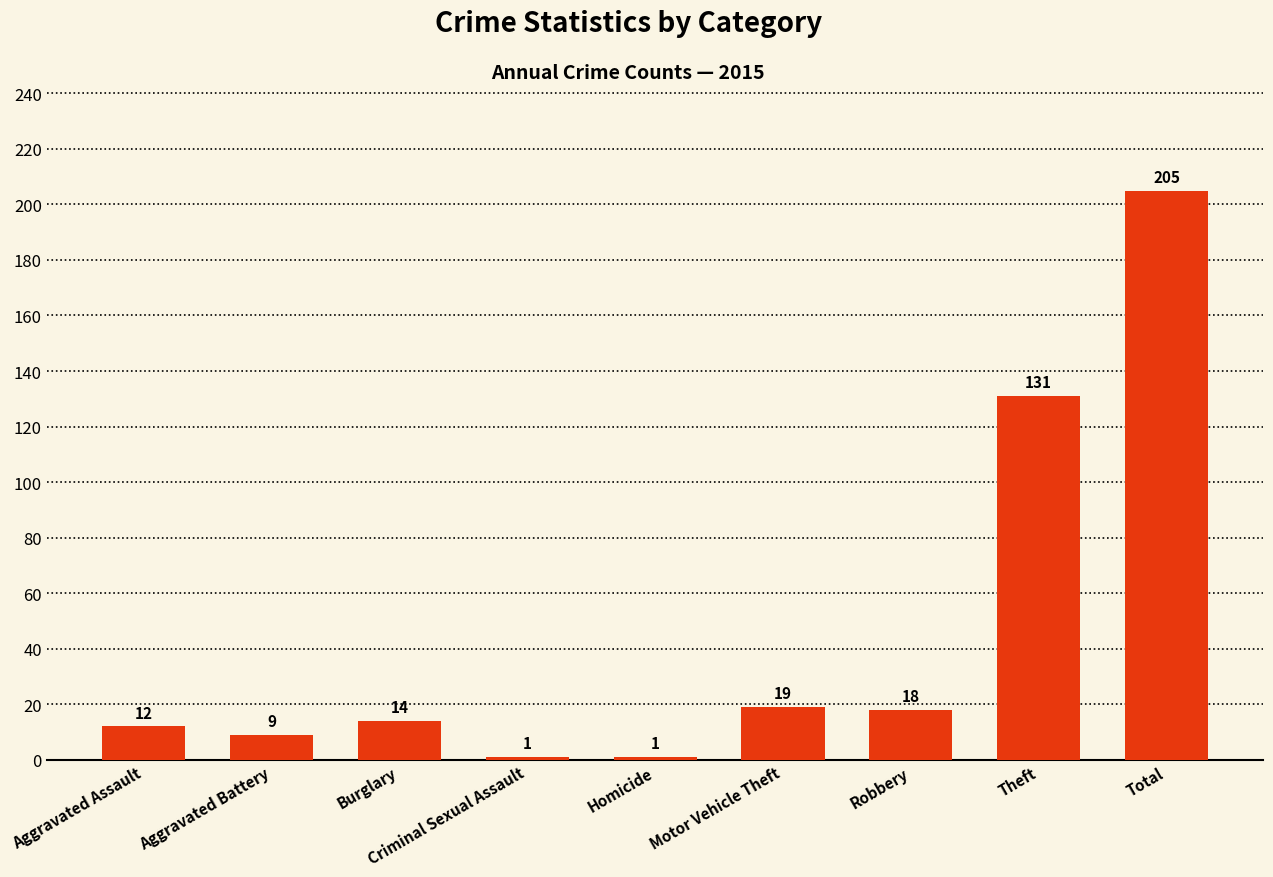

What is the greatest value displayed?

205